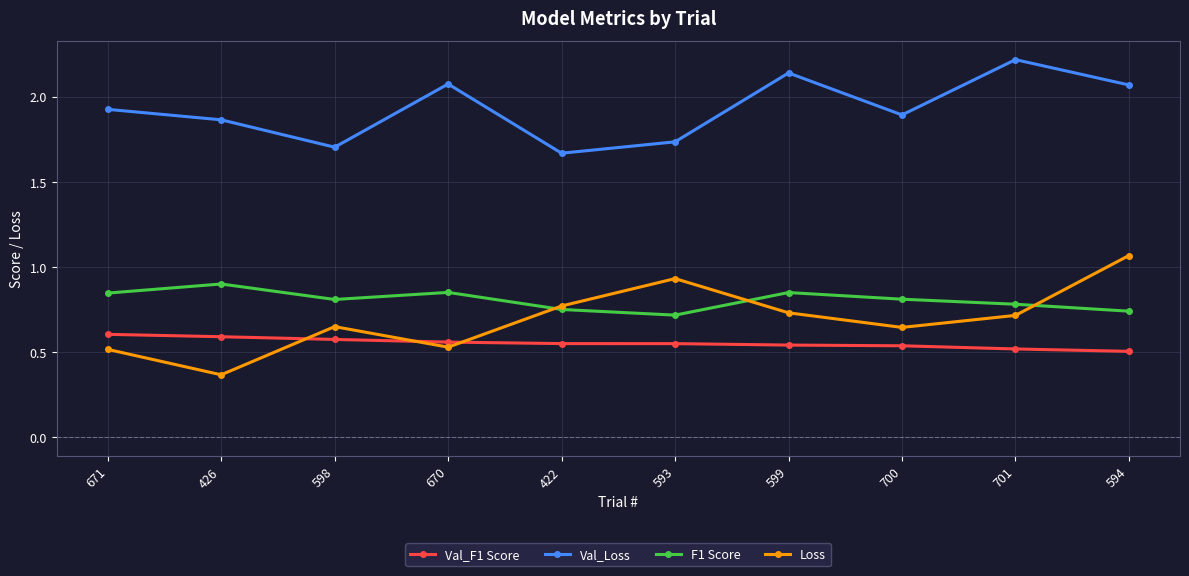

How many categories are shown in the chart?

10